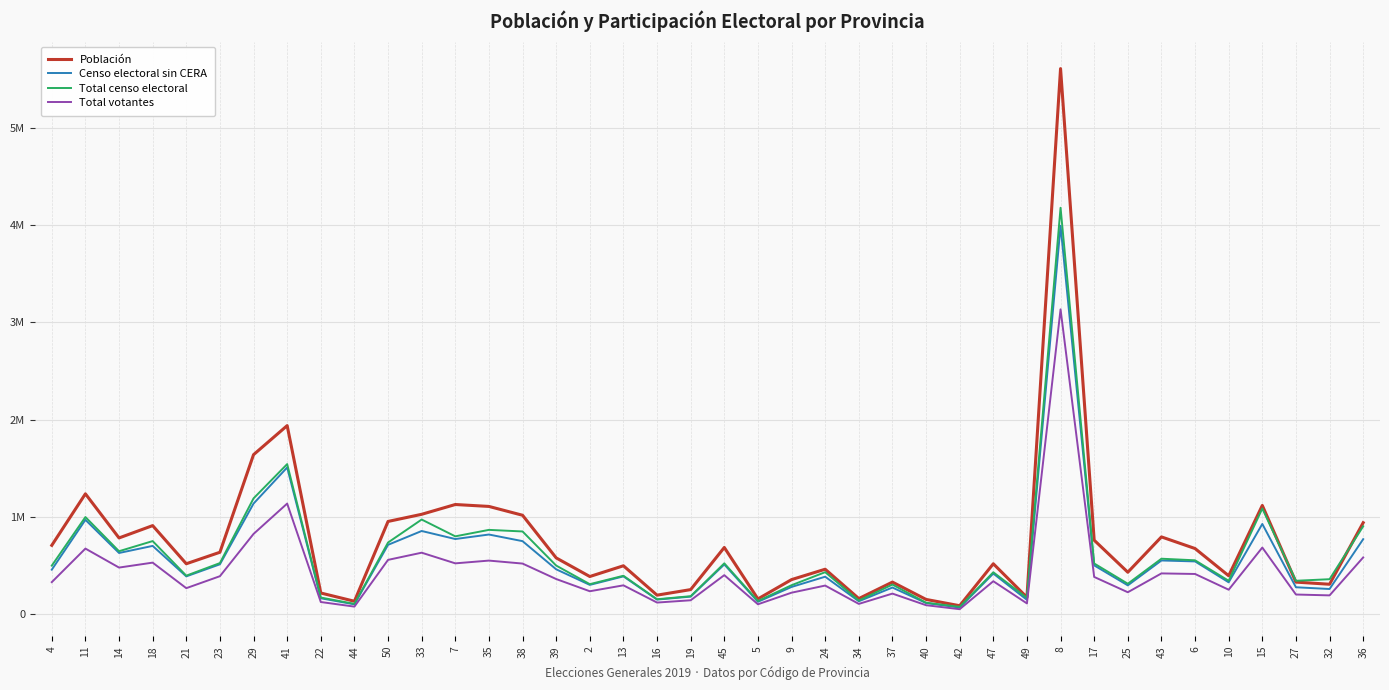

Which series has the largest total across all categories?

Población